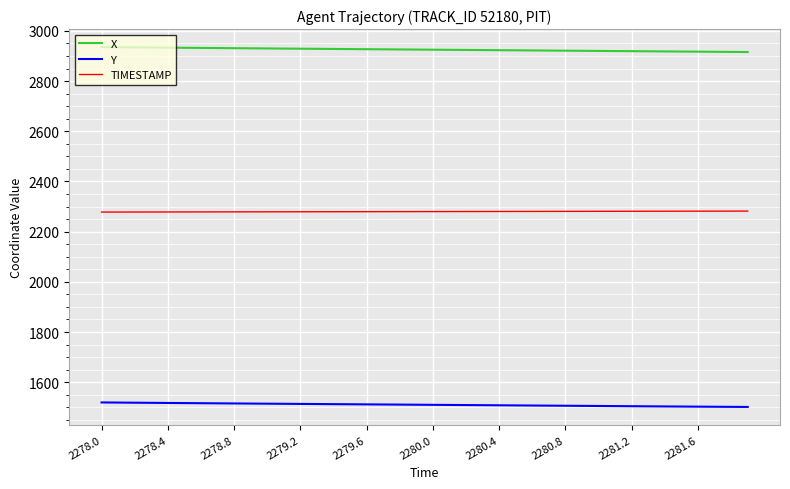

True or false: Y and TIMESTAMP intersect in this chart.

False